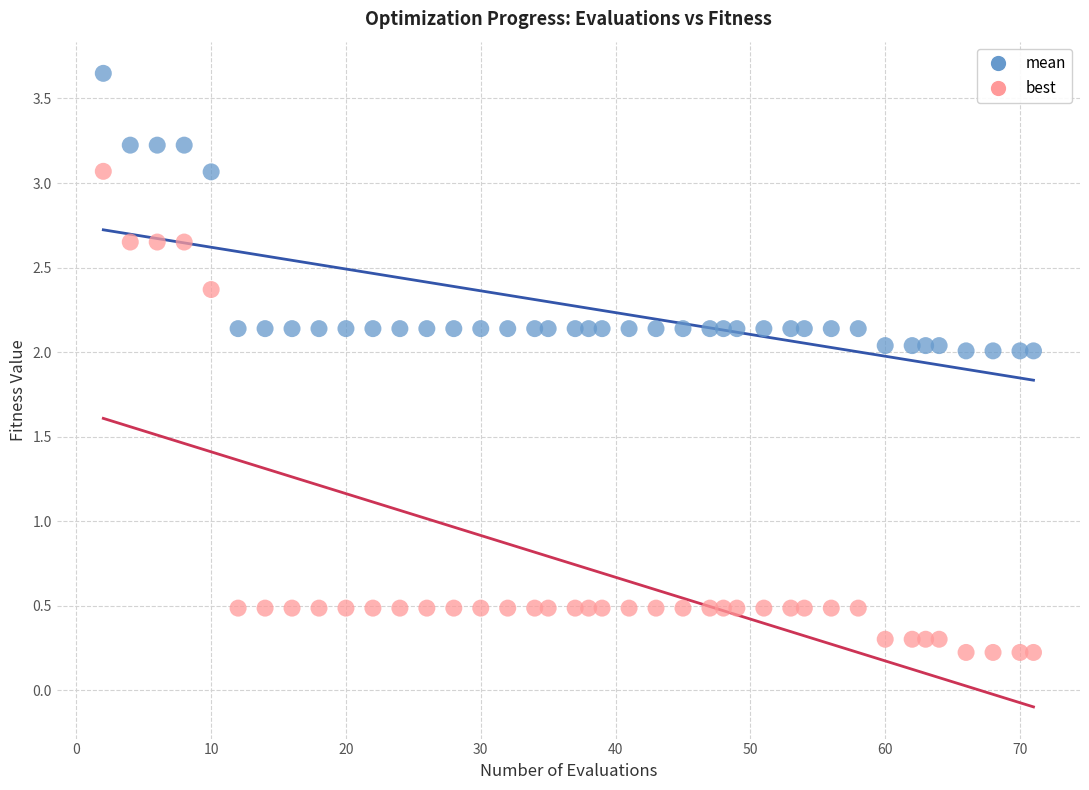

Which series reaches the minimum Y coordinate?

best